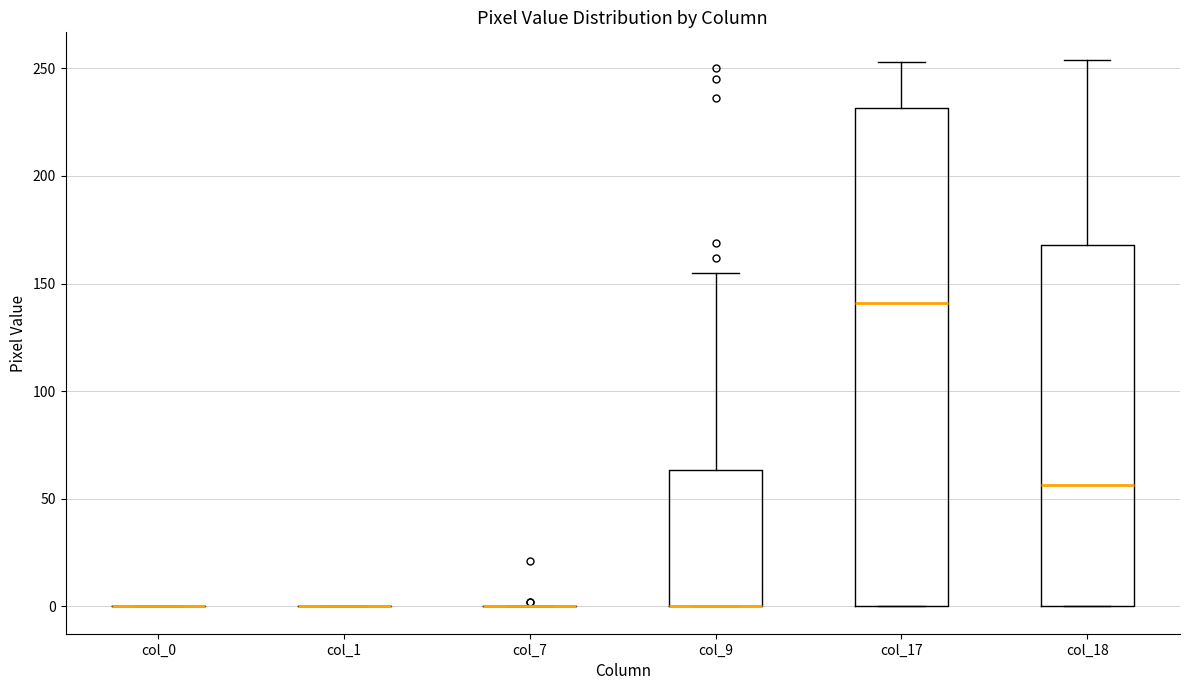

Reading left to right, read every box against the y-axis: the position of its median line, the range the box covers, and the ends of its whiskers. The values are not printed on the chart, so give them approximately, as read against the axis.

col_0: box collapsed to a line at 0, whiskers 0 to 0
col_1: box collapsed to a line at 0, whiskers 0 to 0
col_7: box collapsed to a line at 0, whiskers 0 to 0
col_9: median 0 (drawn on the box's lower edge), box 0 to 65, whiskers 0 to 155
col_17: median 140, box 0 to 230, whiskers 0 to 255
col_18: median 55, box 0 to 170, whiskers 0 to 255